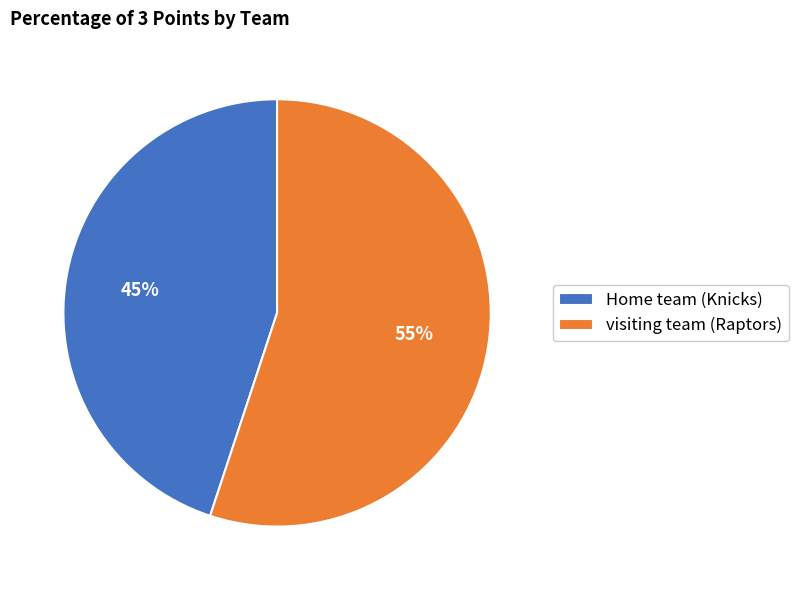

To the nearest percent, what is the difference between the Home team (Knicks) and visiting team (Raptors) slice percentages?

10%